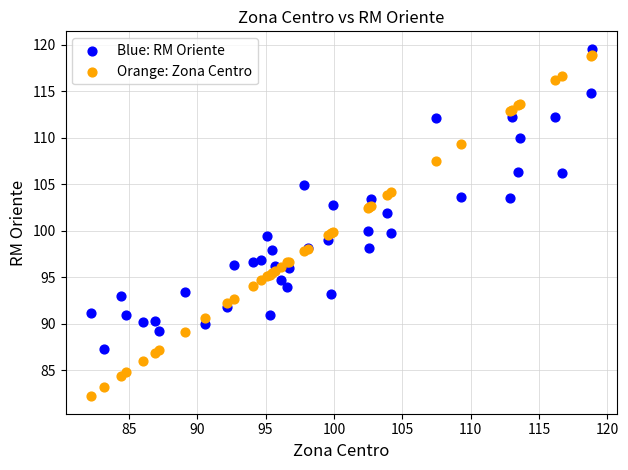

What is the X range (max minus min) for the scatter plot?

36.7